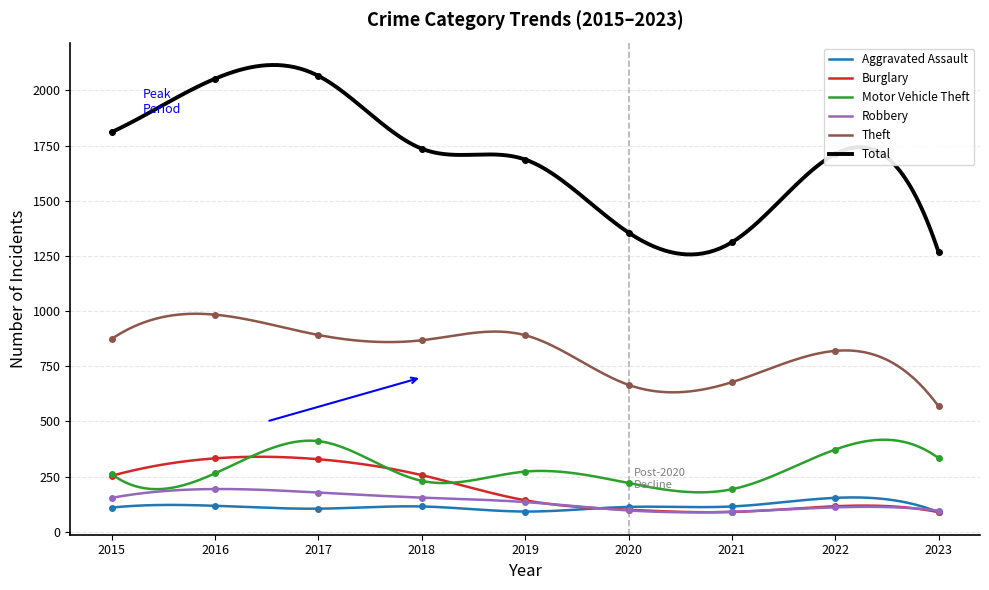

What is the total value across all series at 2021?

2479